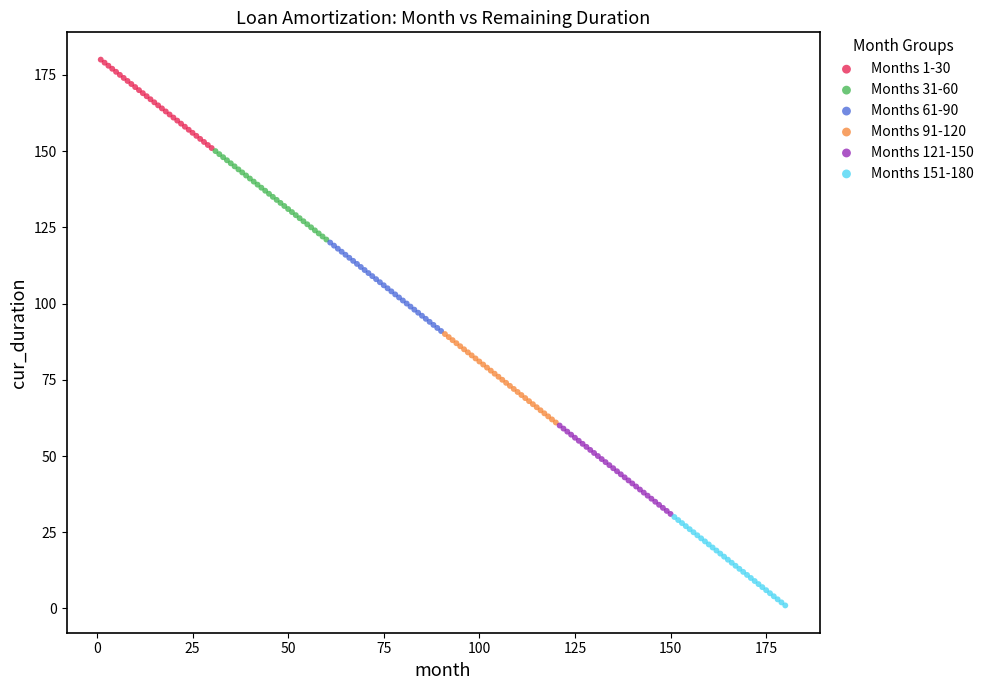

Which series contains the highest Y value?

Months 1-30